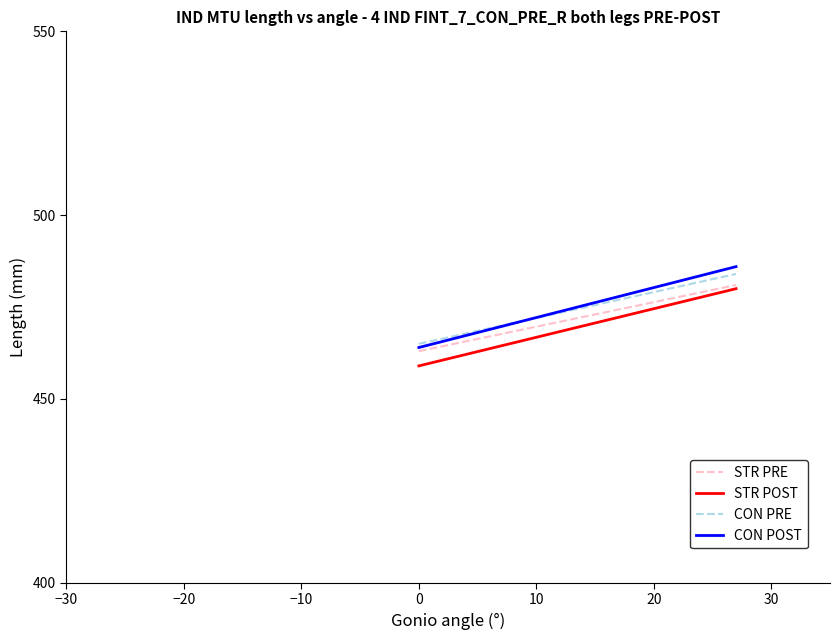

Does the chart have visible grid lines?

No